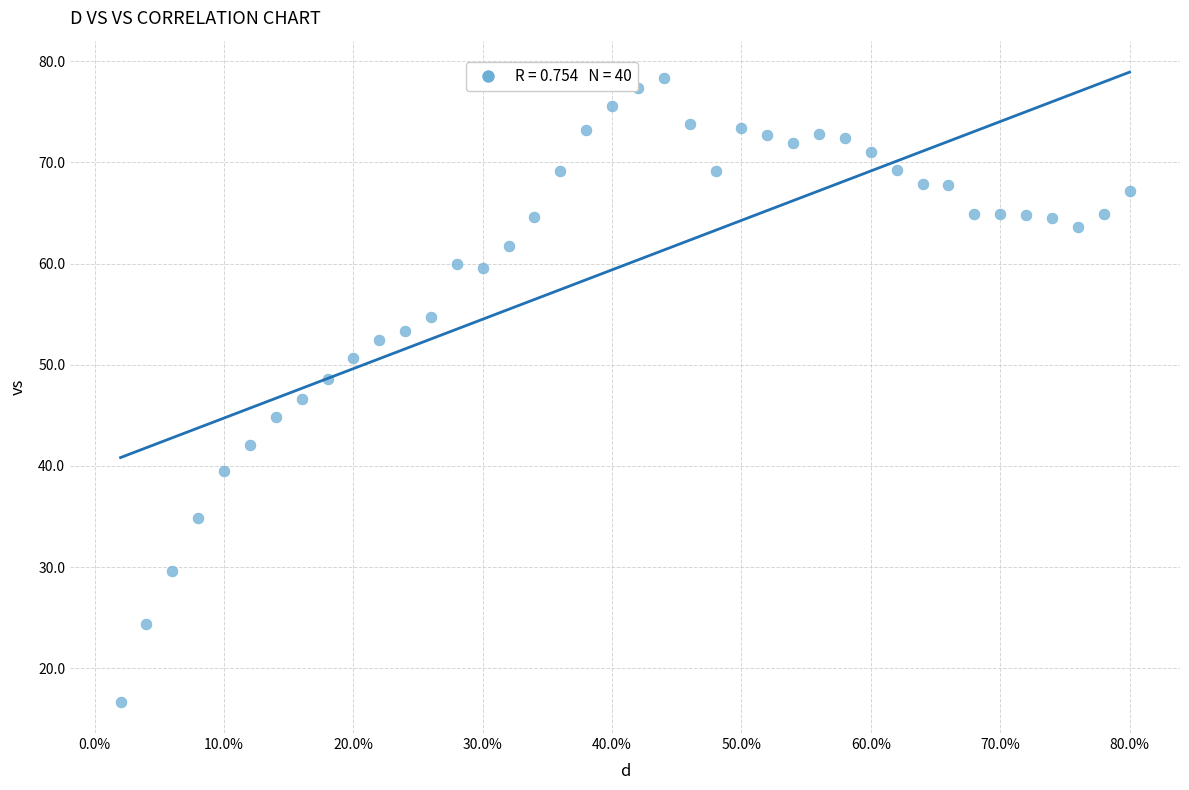

What is the range of X values (max minus min)?

0.8